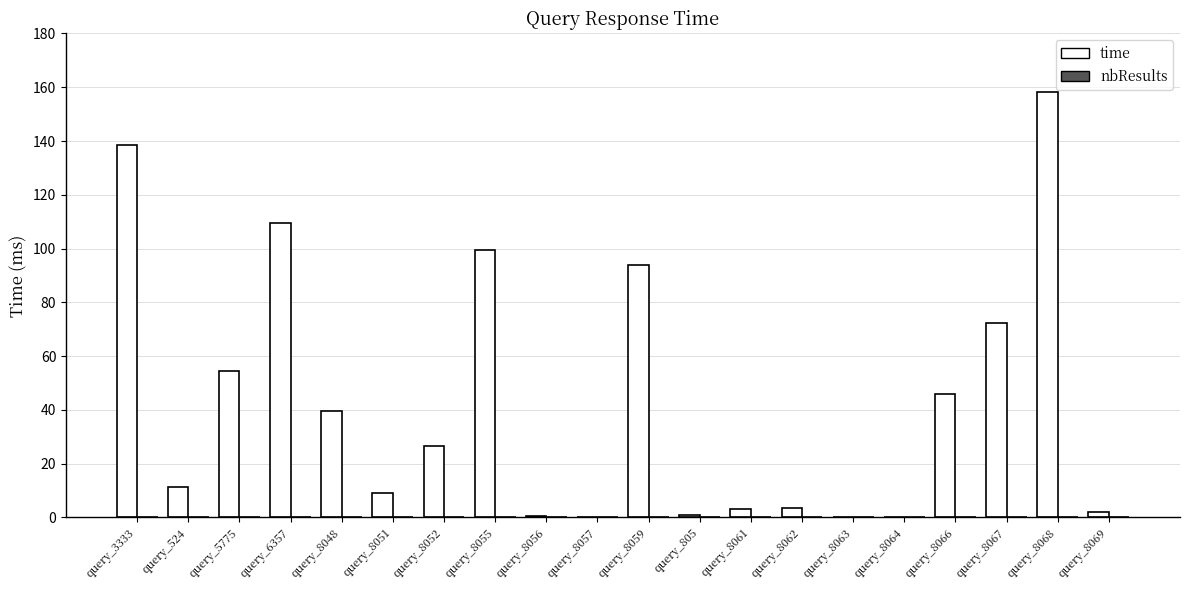

At which category does the chart reach its peak across all series?

query_8068